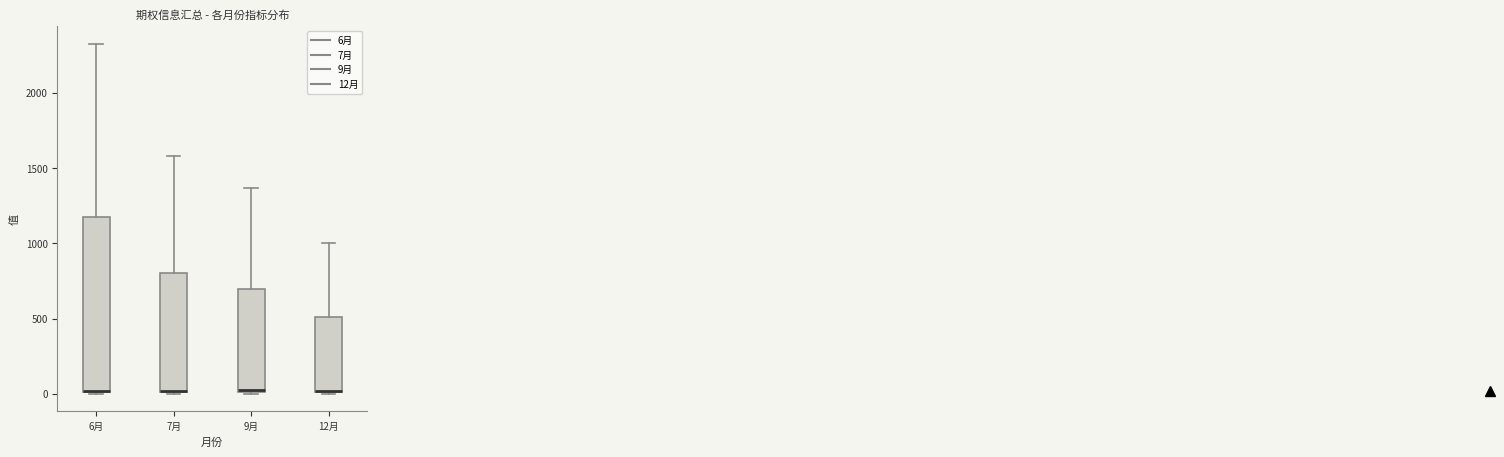

Where does the upper whisker of the box for 7月 end on the y-axis? The values are not printed on the chart, so give them approximately, as read against the axis.

1600